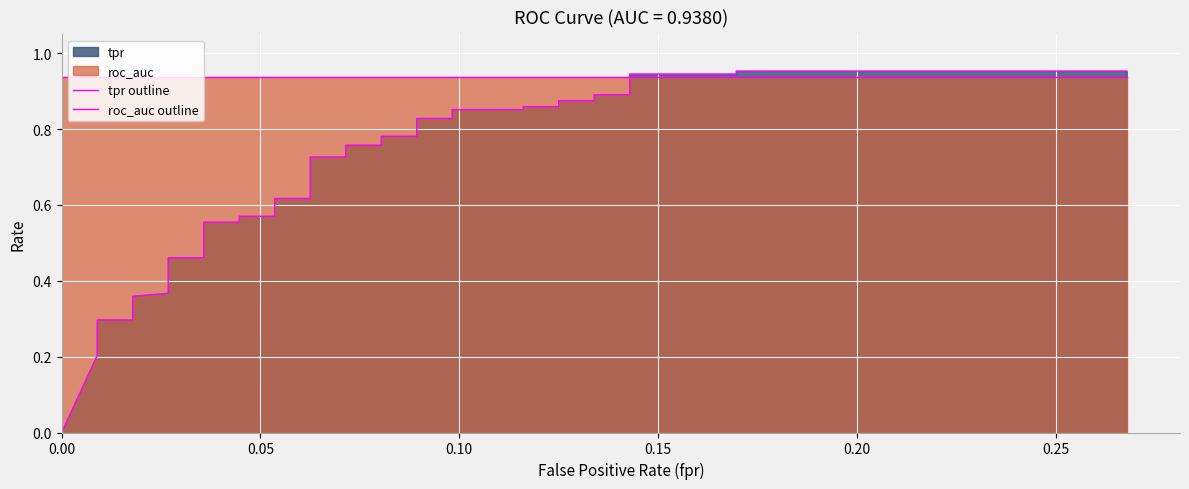

Which series has the largest total across all categories?

roc_auc outline